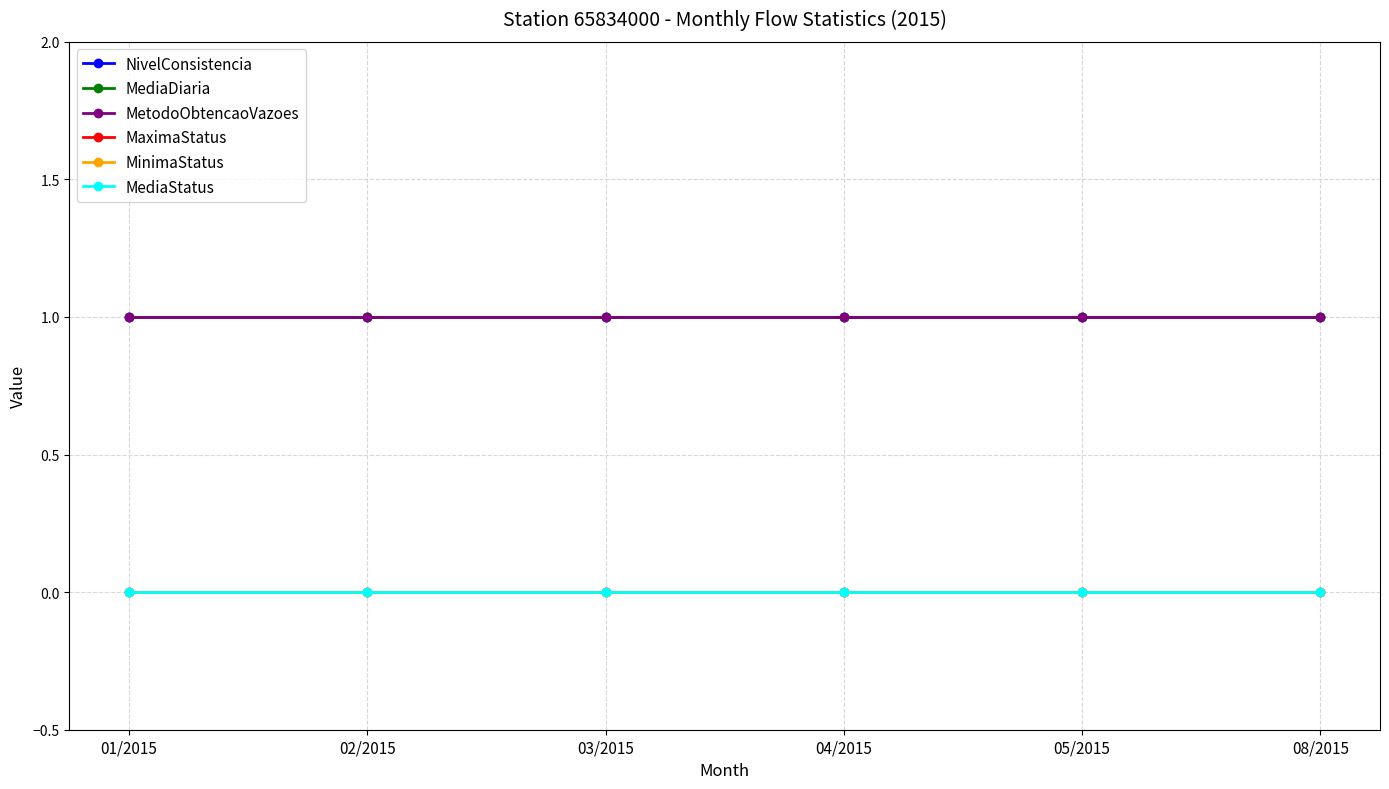

Is it true that MinimaStatus equals 0 at 03/2015?

True